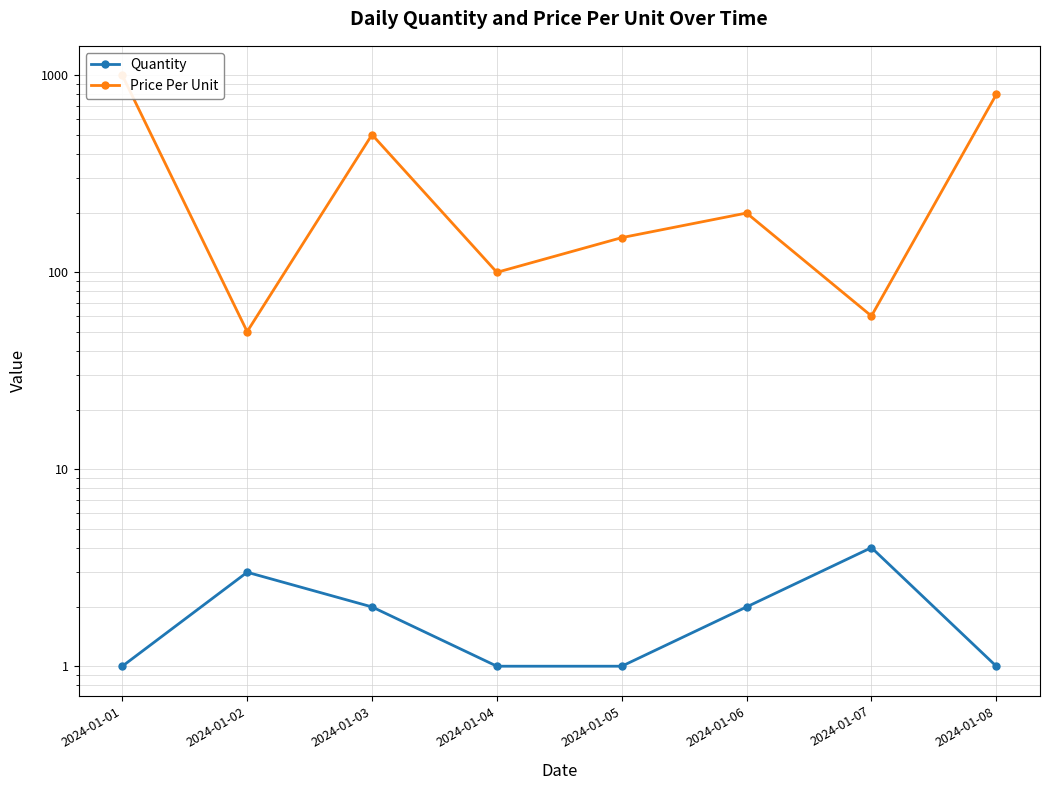

Which has a higher value, 2024-01-03 or 2024-01-01?

2024-01-03